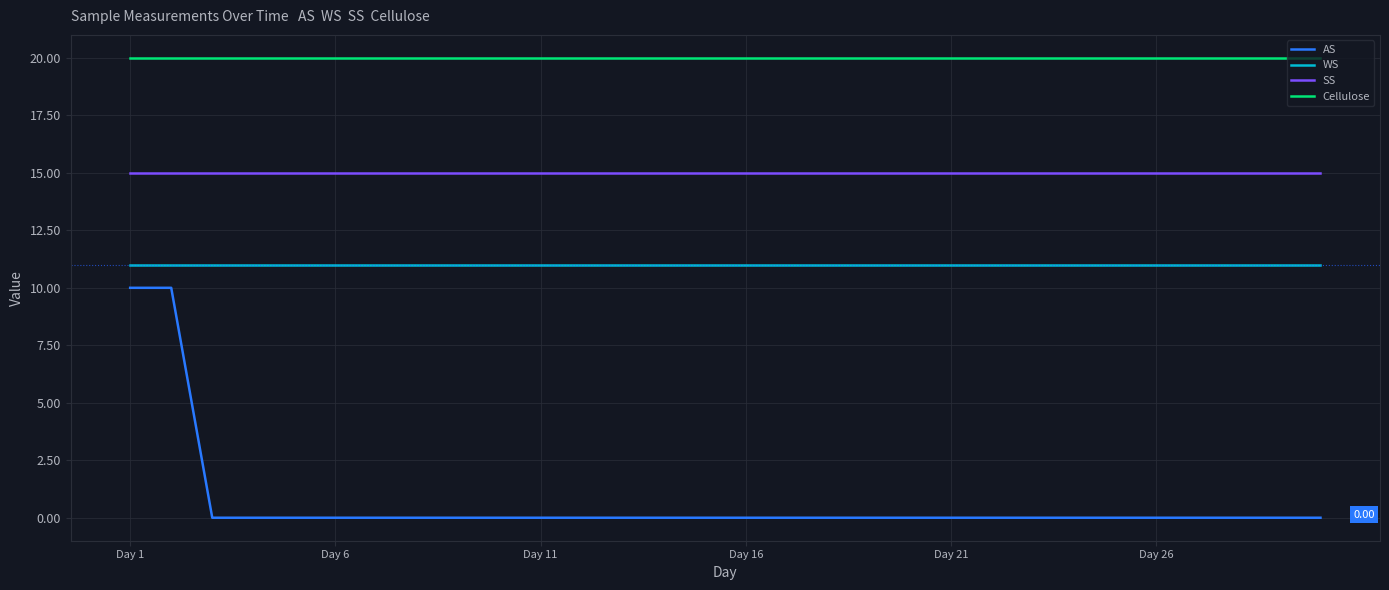

What is the difference between the maximum and minimum values in the AS series?

10